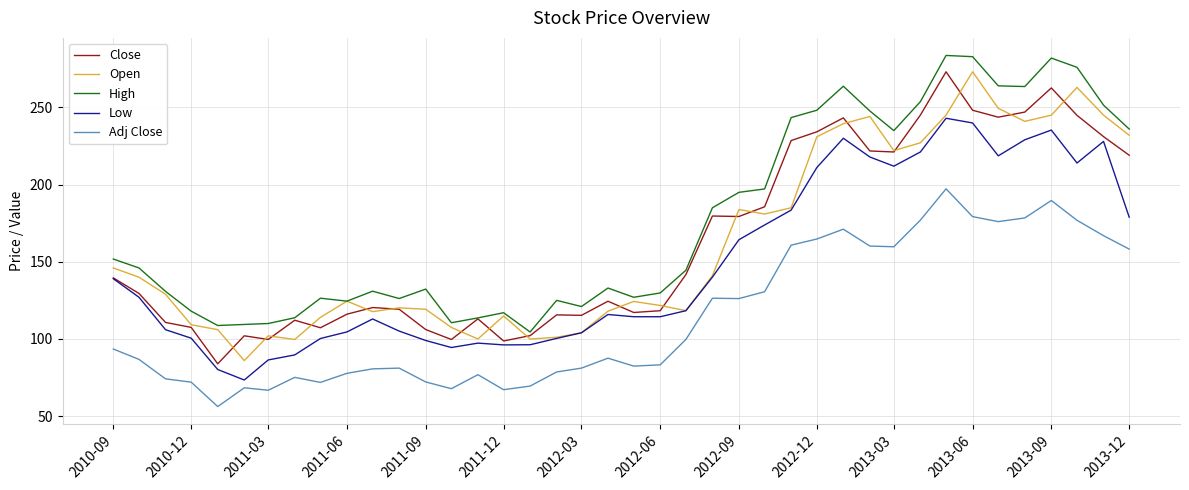

In High, how many points are lower than both neighbors (excluding endpoints)?

9